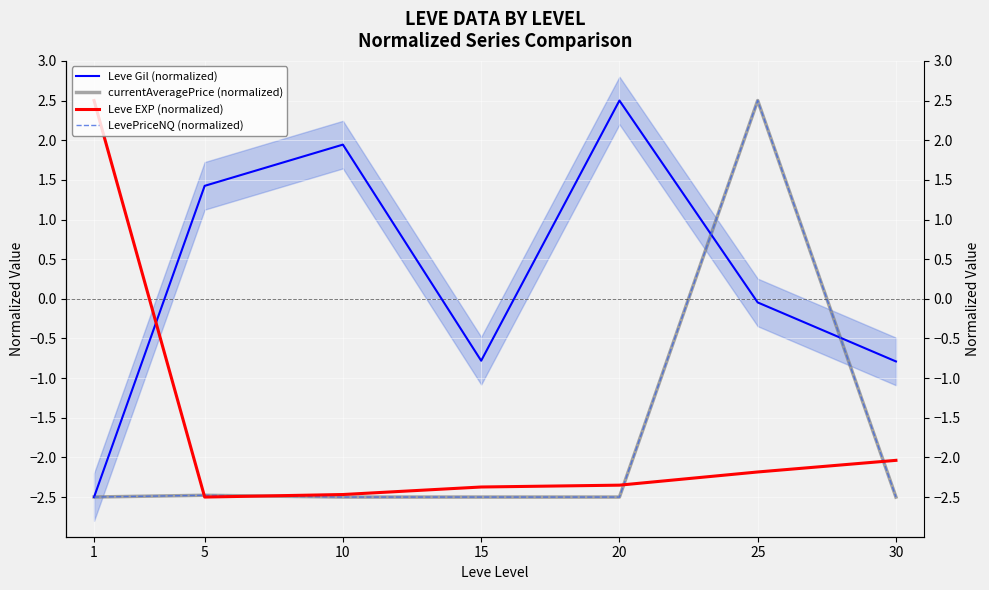

What are all the series names shown in the legend?

Leve Gil (normalized), currentAveragePrice (normalized), Leve EXP (normalized), LevePriceNQ (normalized)